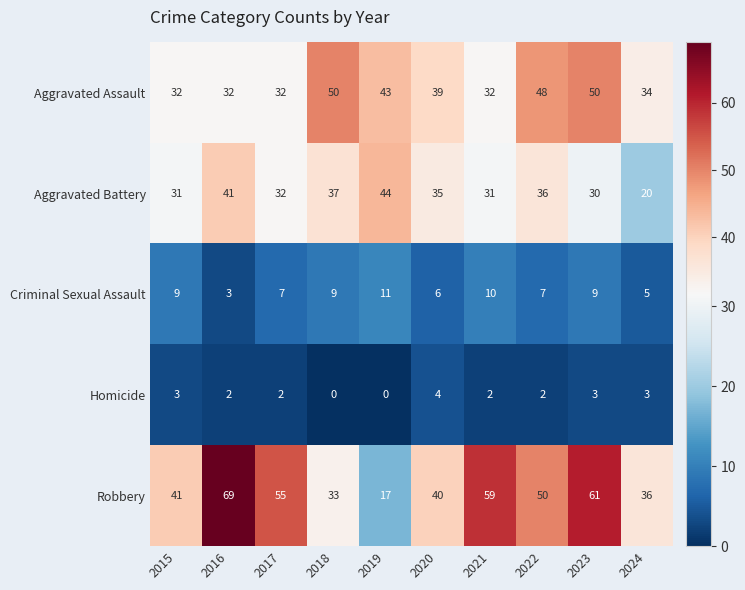

What is the maximum value for Homicide?

4